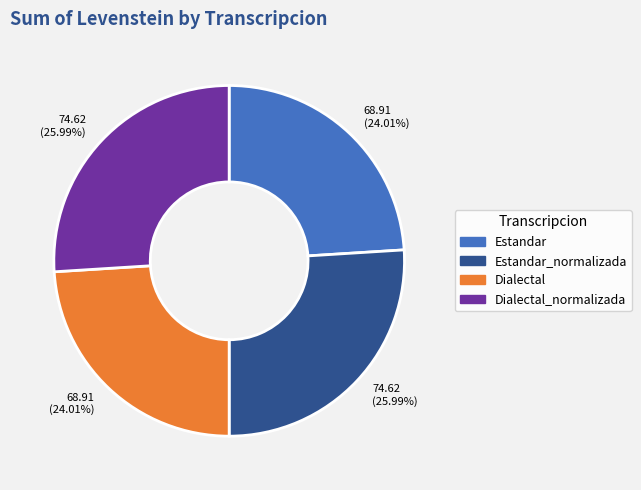

To the nearest percent, what percentage of the pie is Dialectal?

24%